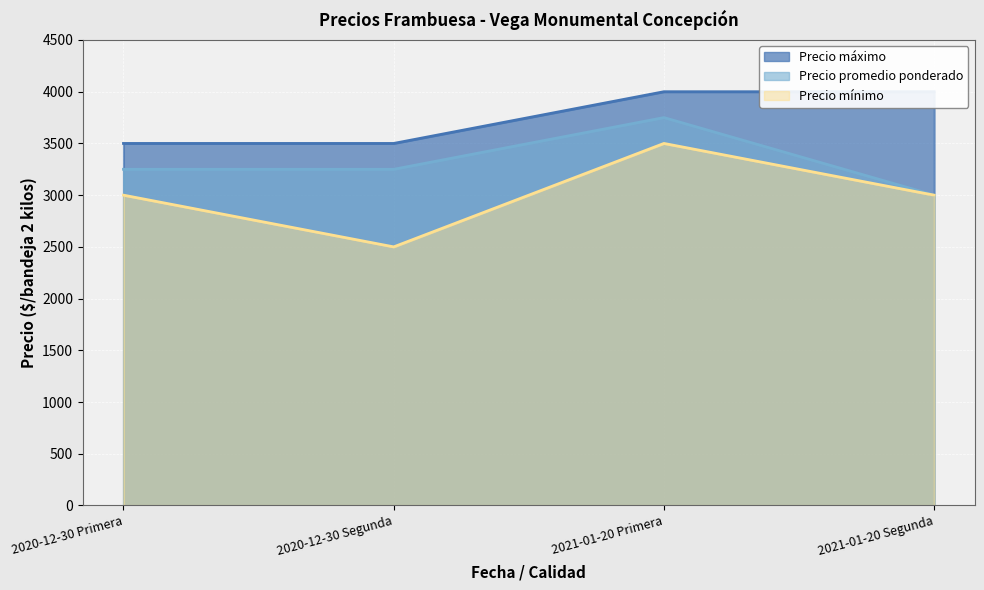

List the series in order of their peak value, lowest first.

Precio mínimo, Precio promedio ponderado, Precio máximo